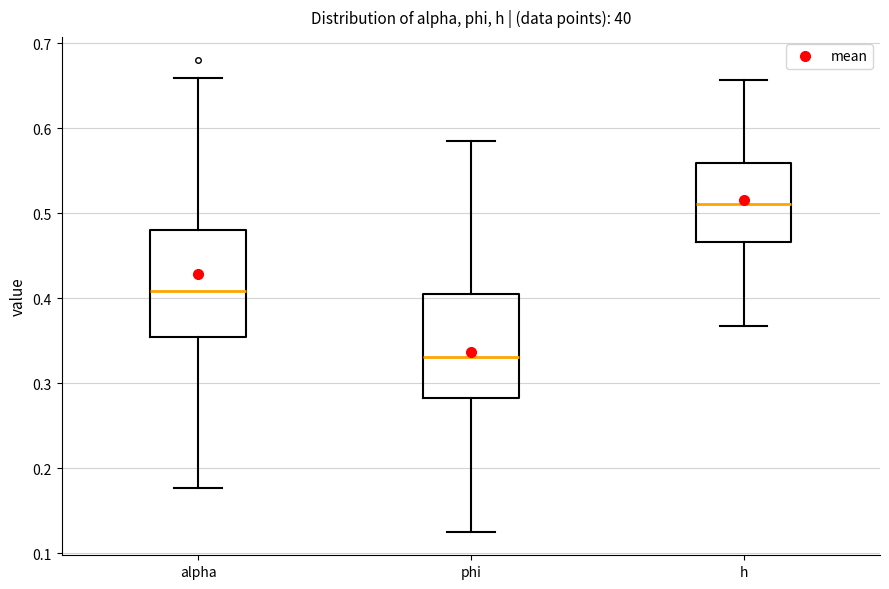

Which box has the lowest median line?

phi